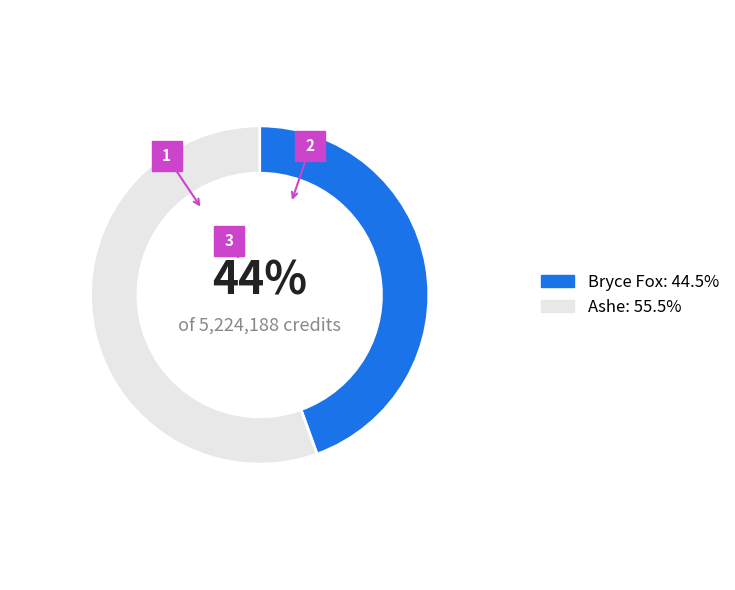

Between Ashe and Bryce Fox, which is larger?

Ashe